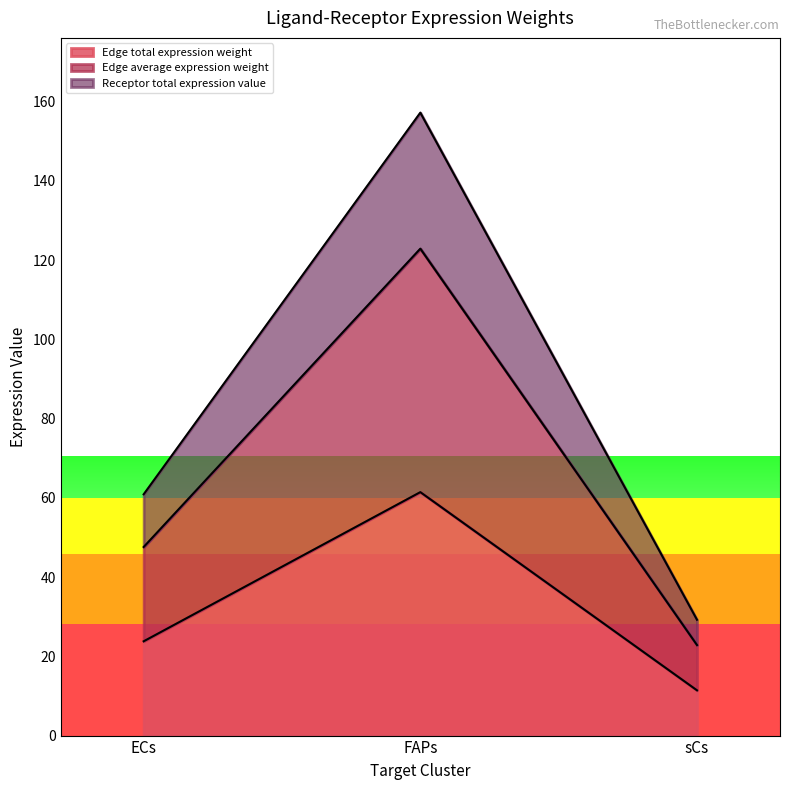

Is it true that Receptor derived specificity of average expression value equals 80.3 at FAPs?

False